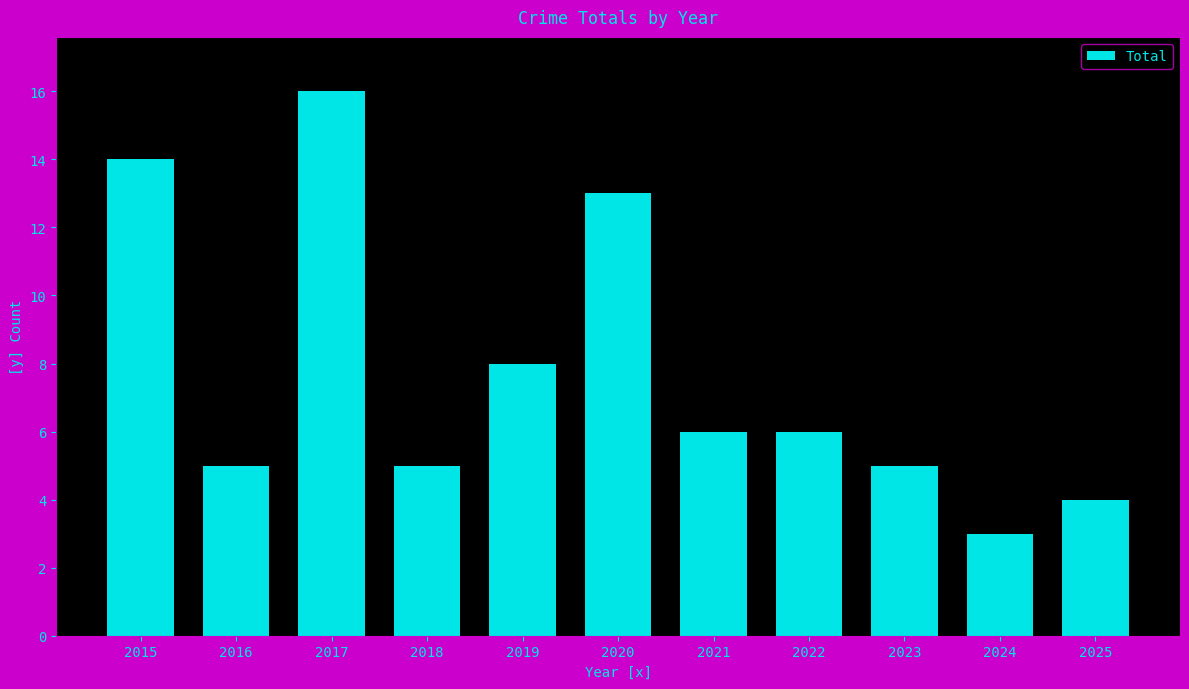

How many data points does each series have?

11